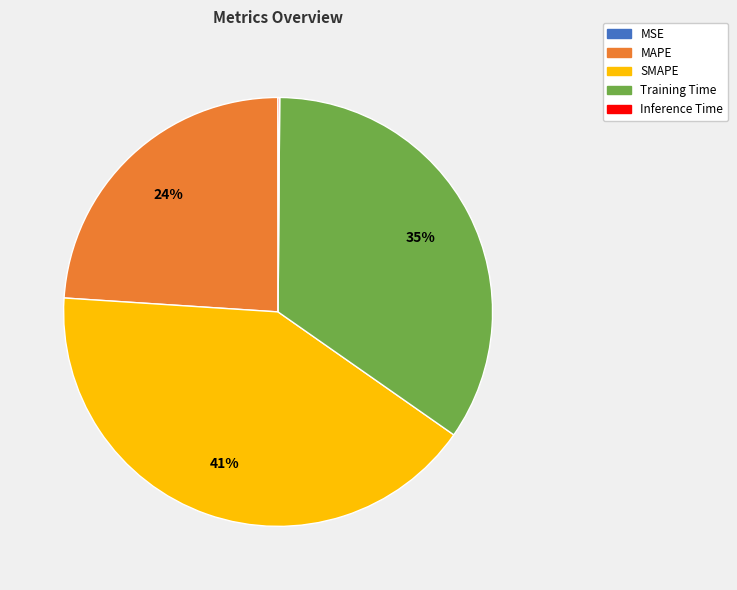

Is there any slice that represents more than half of the pie?

No